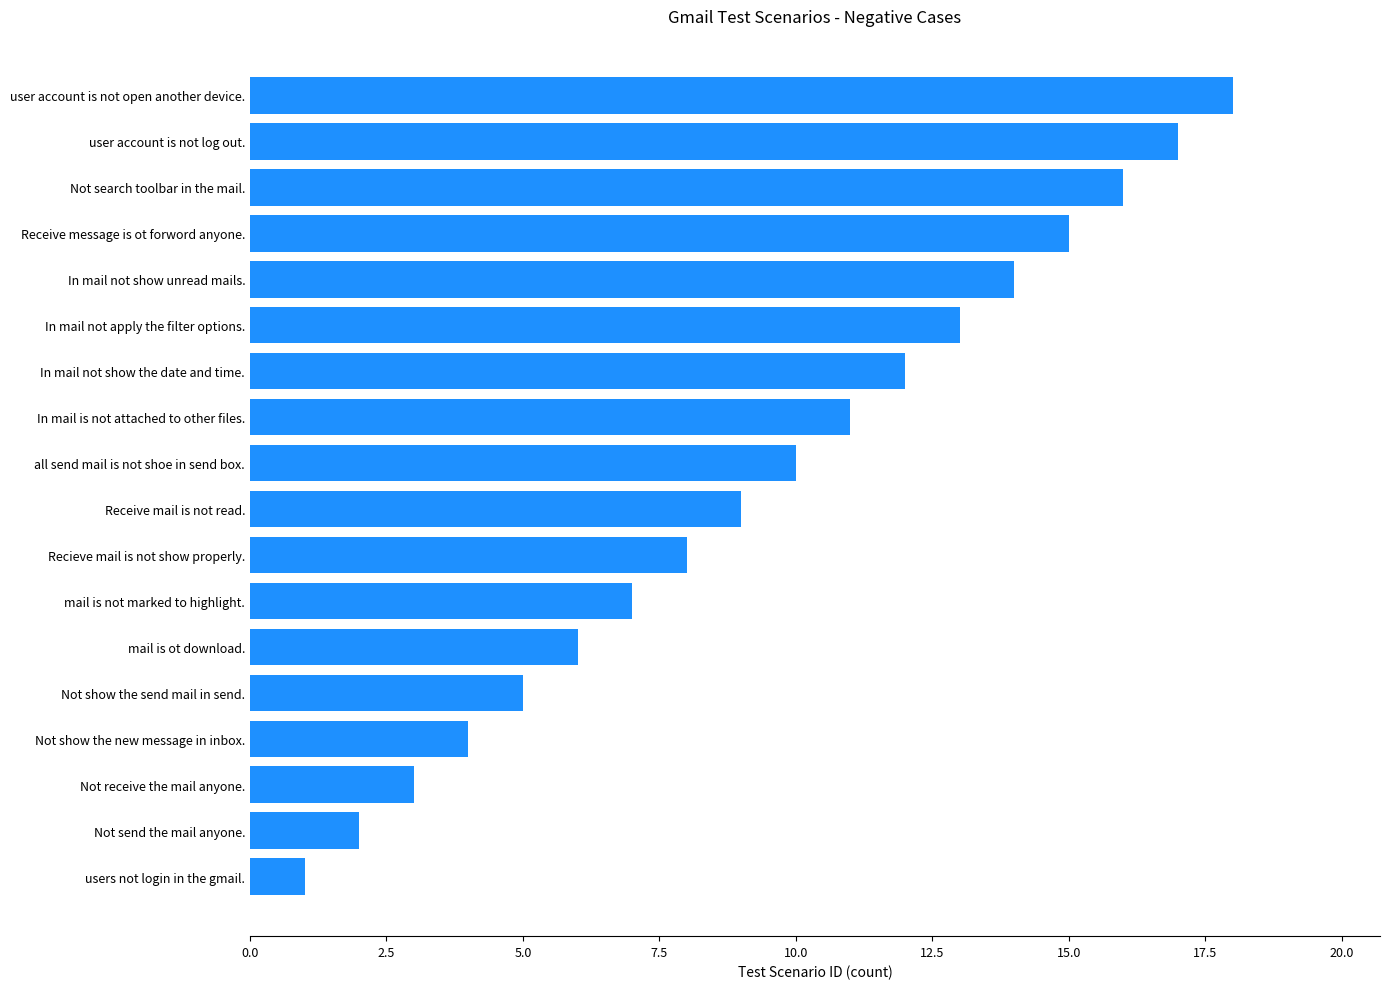

What is the difference between the second highest and minimum values?

16